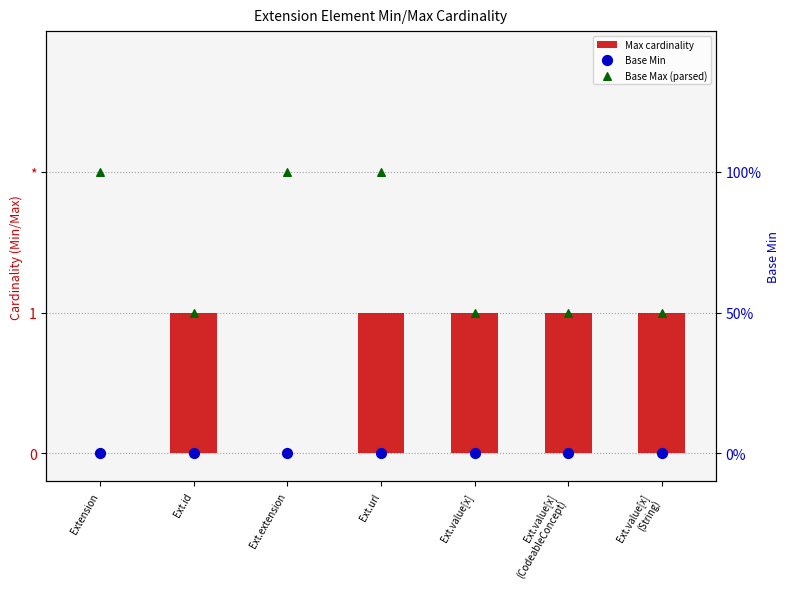

What is the total value across all series at Ext.url?

3